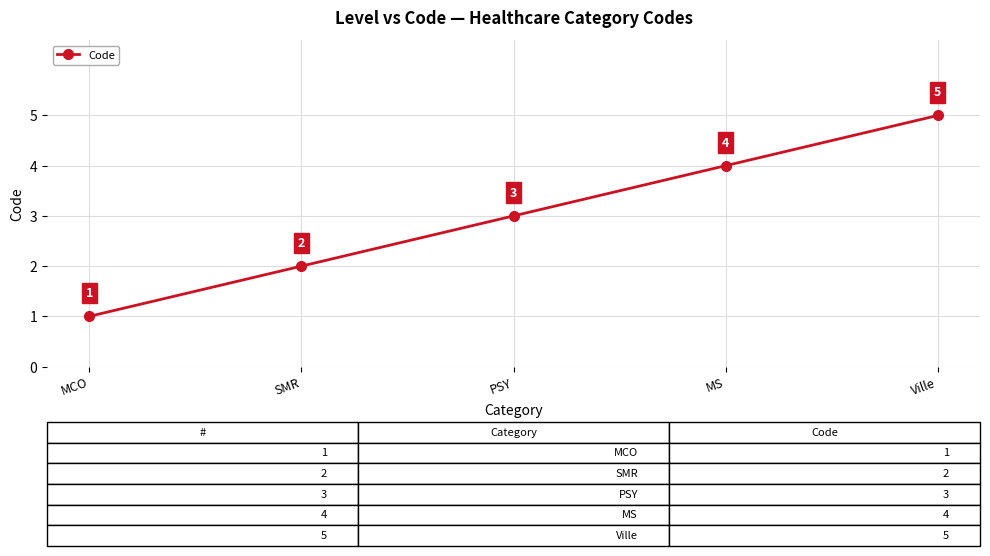

Between PSY and MS, which is larger?

MS